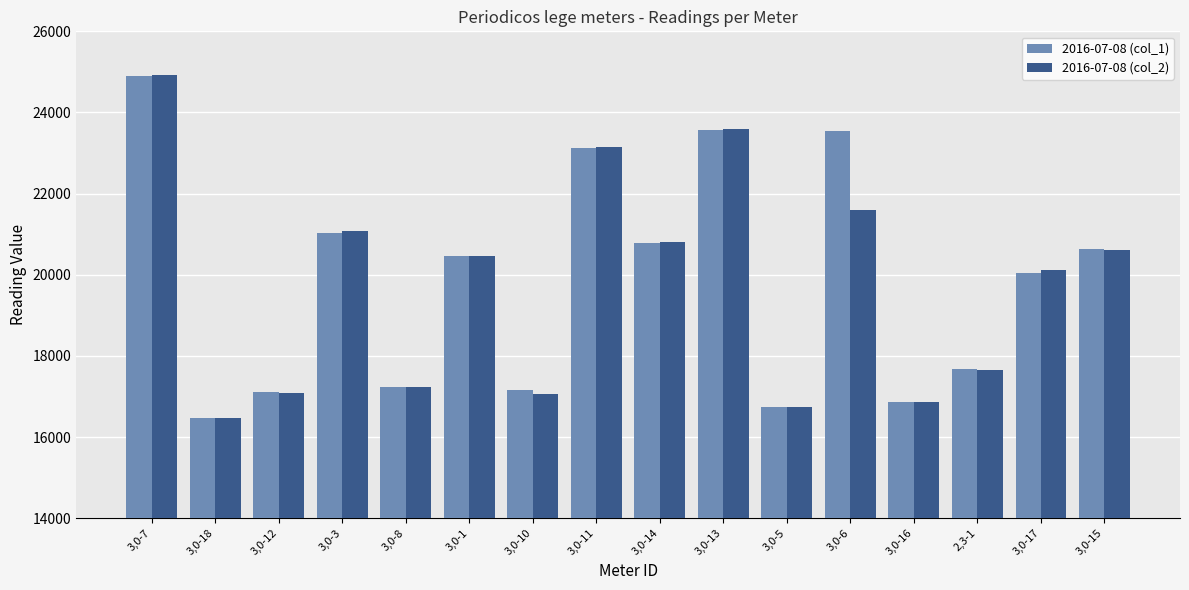

Rank the series by their average value, from lowest to highest.

2016-07-08 (col_2), 2016-07-08 (col_1)